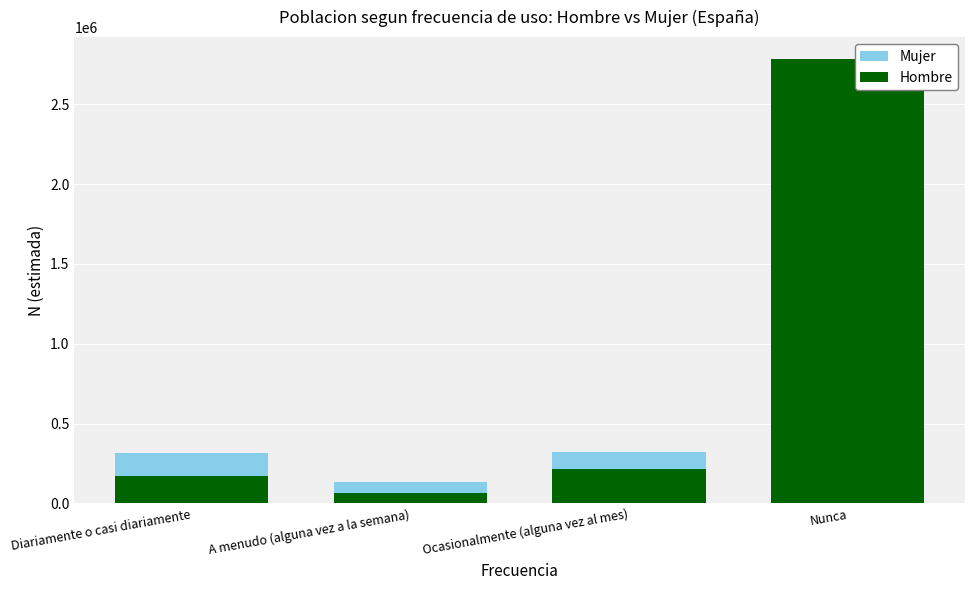

Between A menudo (alguna vez a la semana) and Nunca, which series saw the biggest shift?

Hombre